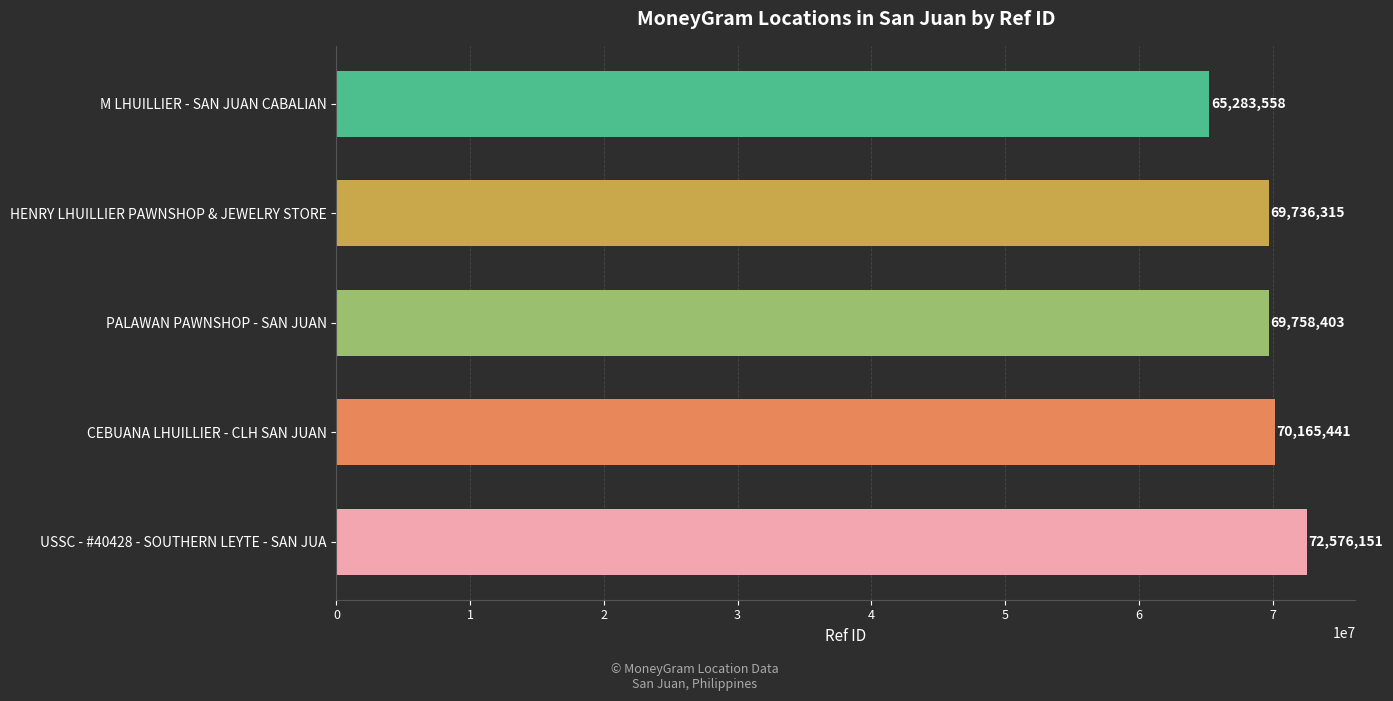

Reading bottom to top, transcribe all the data shown in this chart.

USSC - #40428 - SOUTHERN LEYTE - SAN JUA=72576151	CEBUANA LHUILLIER - CLH SAN JUAN=70165441	PALAWAN PAWNSHOP - SAN JUAN=69758403	HENRY LHUILLIER PAWNSHOP & JEWELRY STORE=69736315	M LHUILLIER - SAN JUAN CABALIAN=65283558